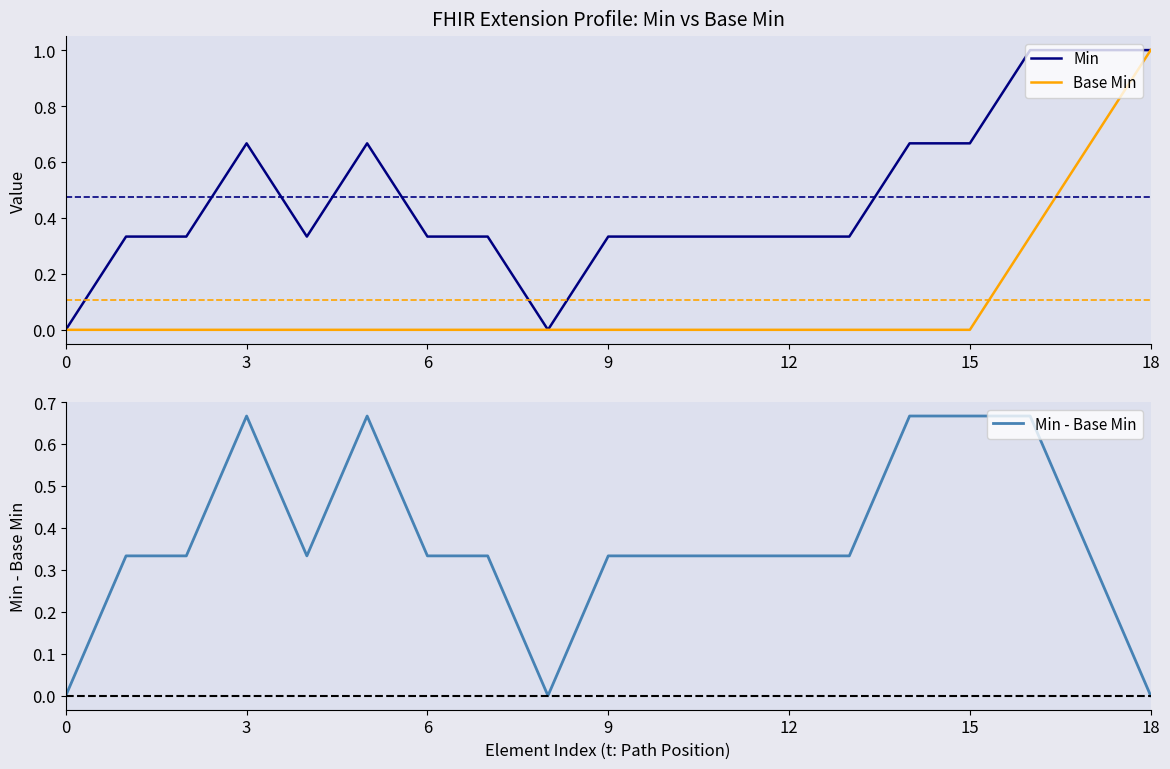

The value of Min at 0 is -0.6. True or false?

False